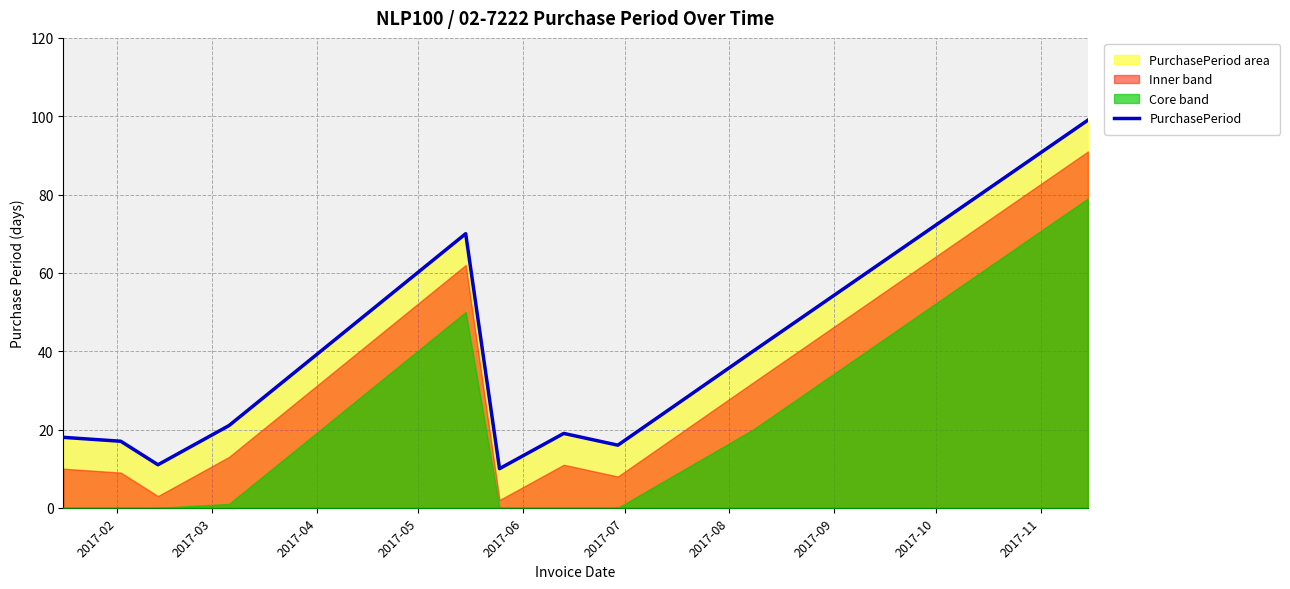

What is the highest value of the PurchasePeriod series?

99